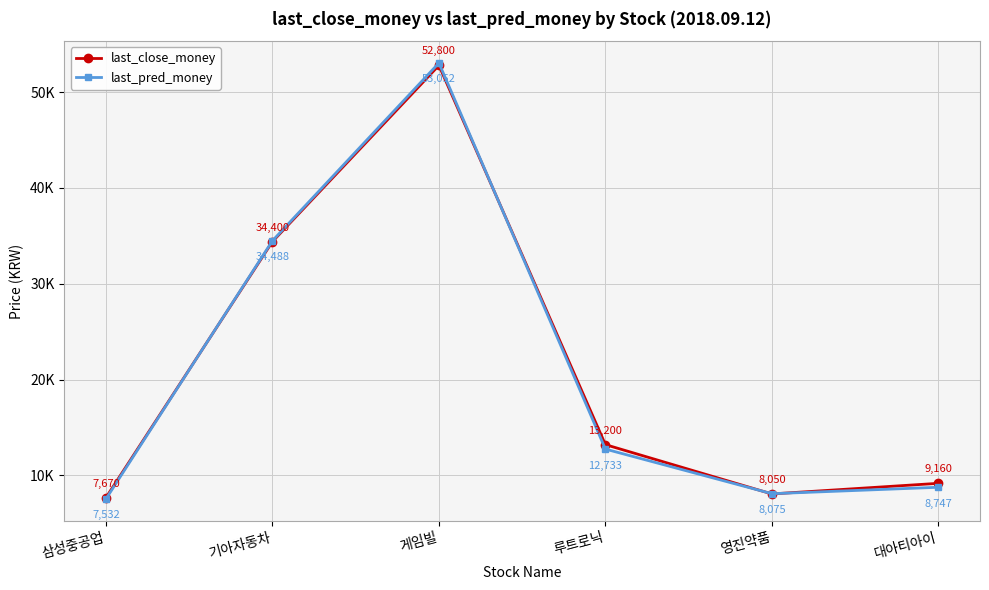

At which label does last_pred_money first exceed 12733?

기아자동차